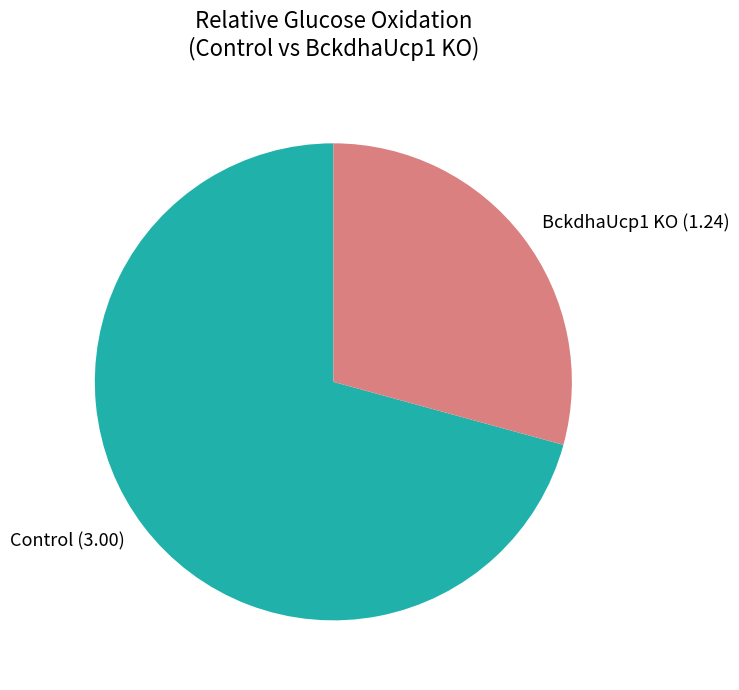

What is the largest slice in the pie chart?

Control (3.00)